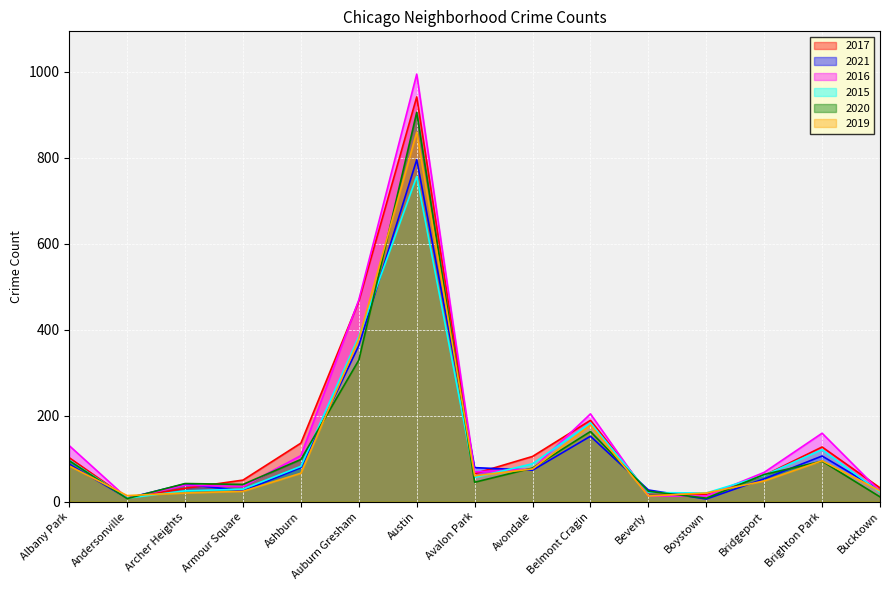

At which label does 2015 first exceed 61?

Albany Park